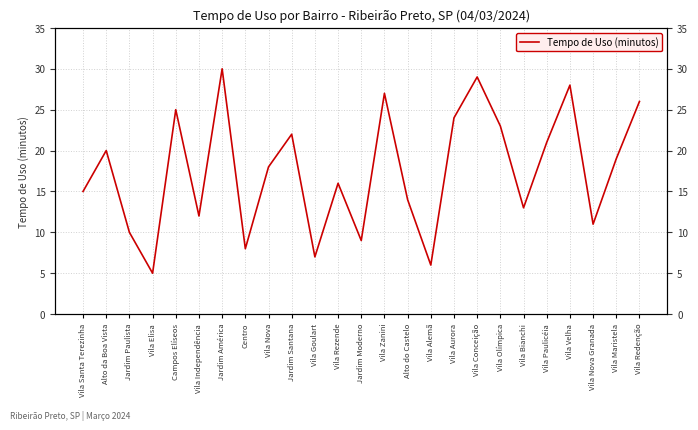

Approximately how many times larger is the value at Vila Redenção compared to Jardim Paulista?

2.6